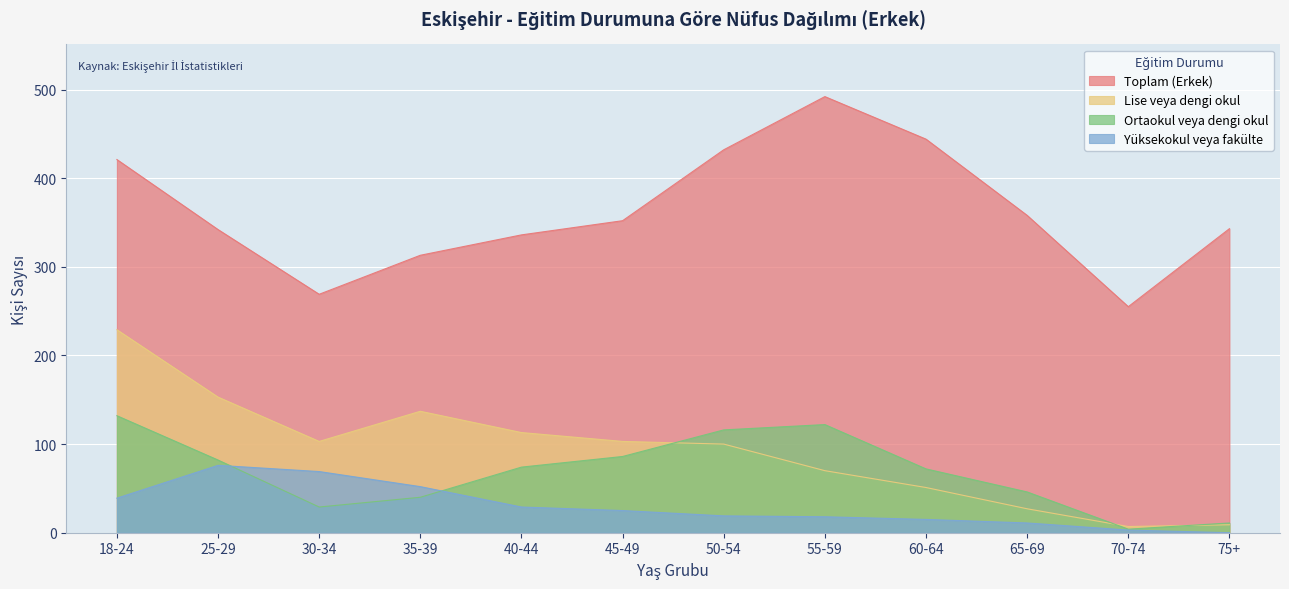

At which category does Yüksekokul veya fakülte reach its first local peak?

25-29